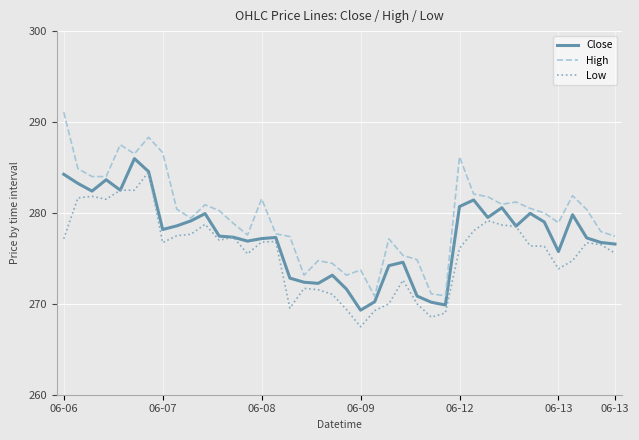

True or false: High and Low intersect in this chart.

False